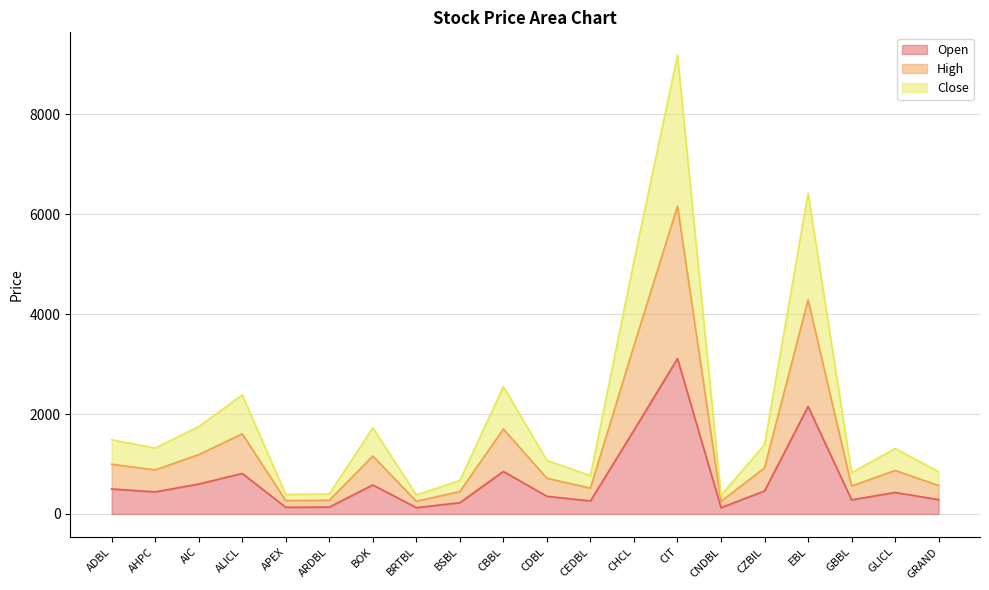

What is the sum of the Open values at GBBL and AIC?

881